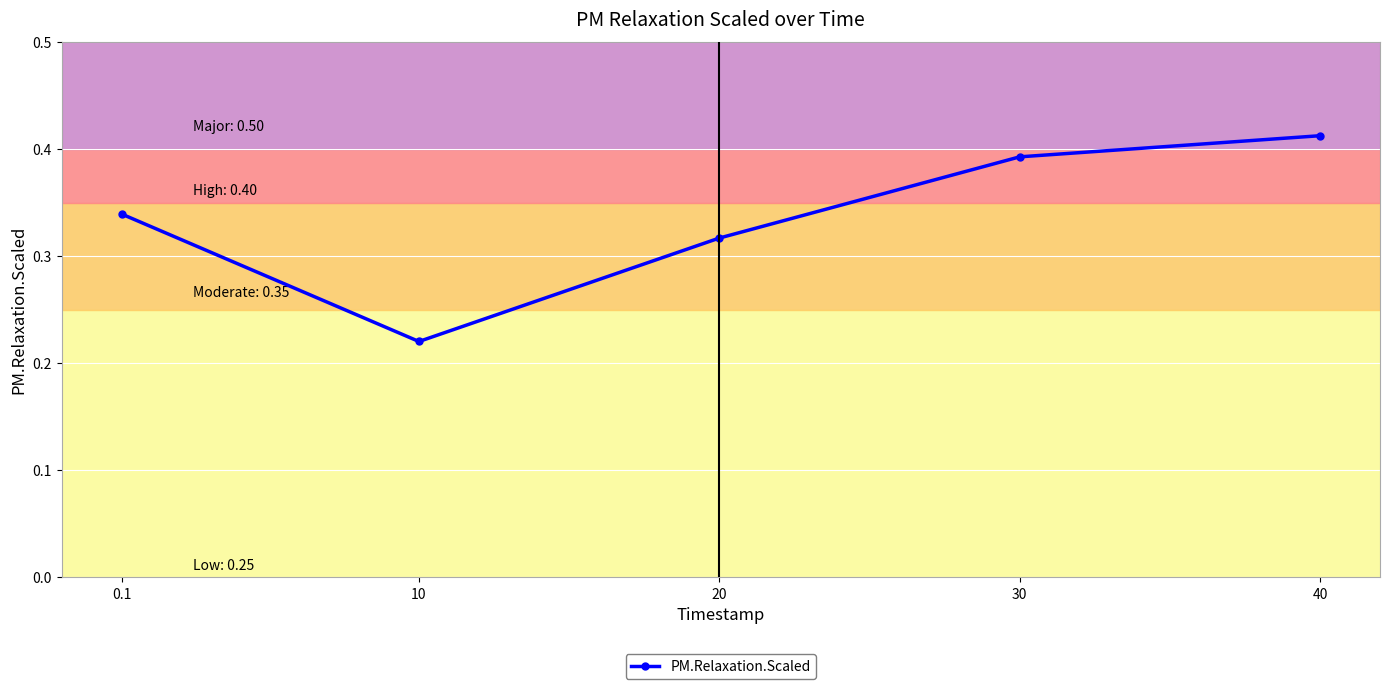

Rank the categories by value from lowest to highest.

10, 20, 0.1, 30, 40